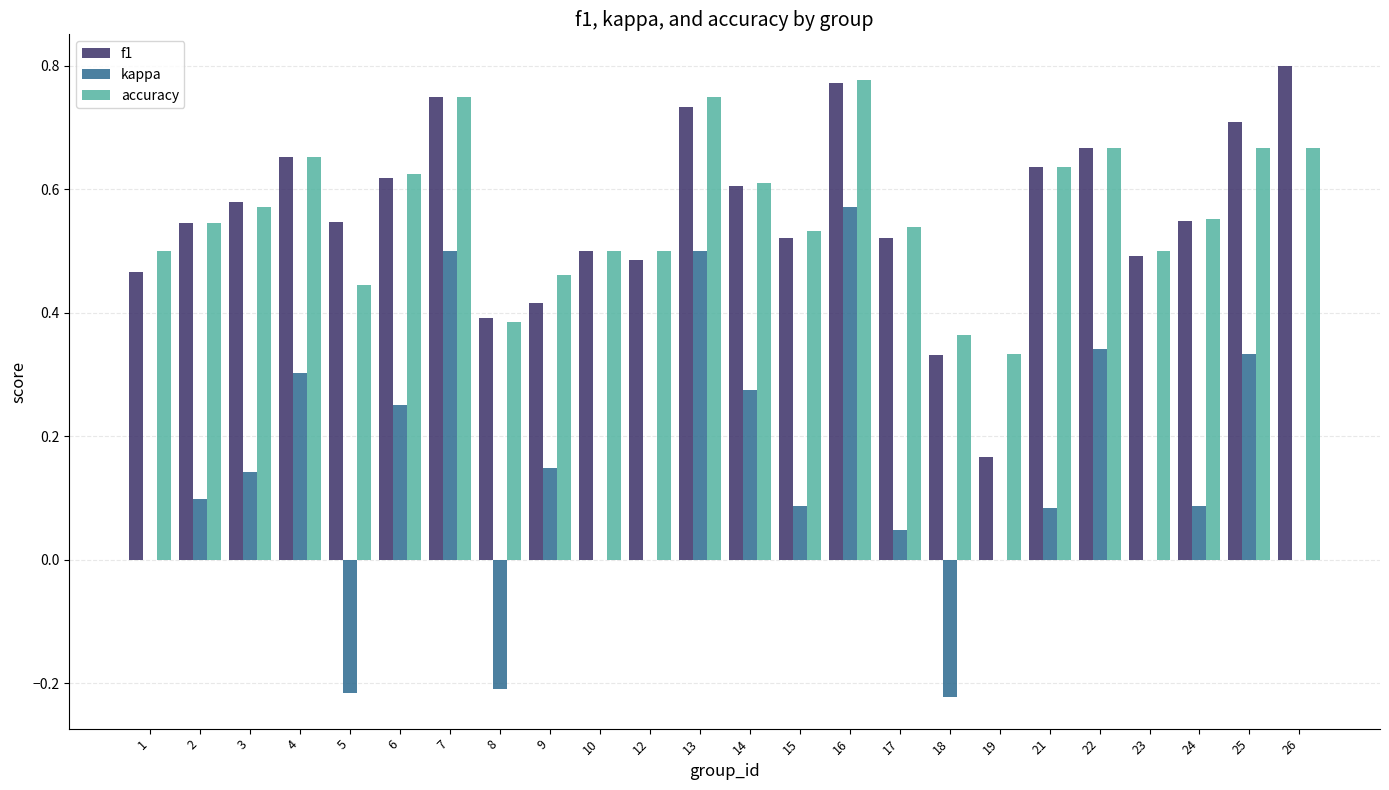

The value of kappa at 8 is -0.1. True or false?

False